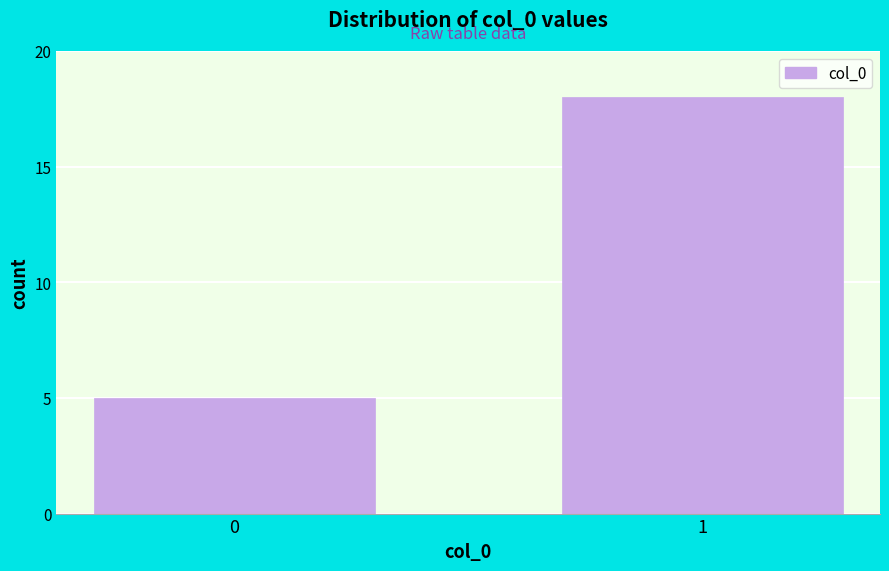

Reading left to right, extract all data points from this chart.

0=5	1=18